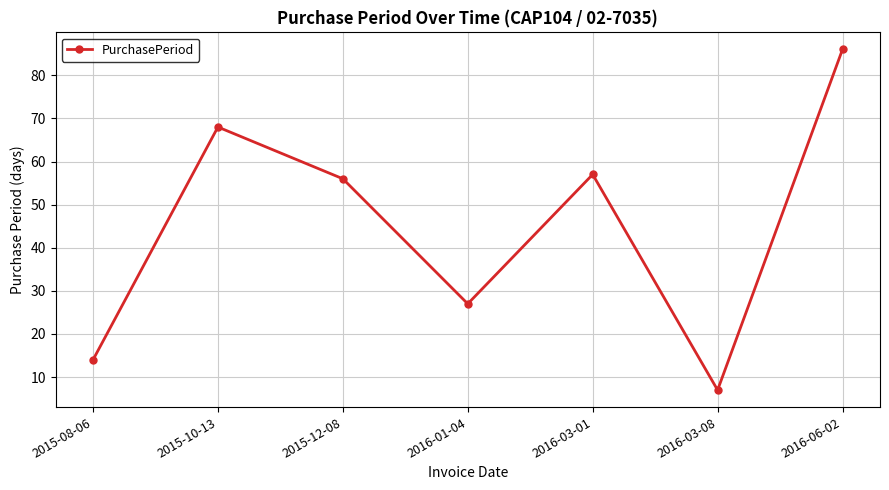

Where is the first local minimum?

2016-01-04